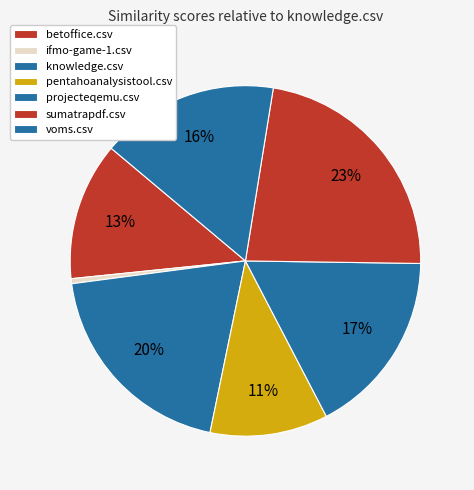

Do knowledge.csv and projecteqemu.csv together represent more than half of the pie?

No